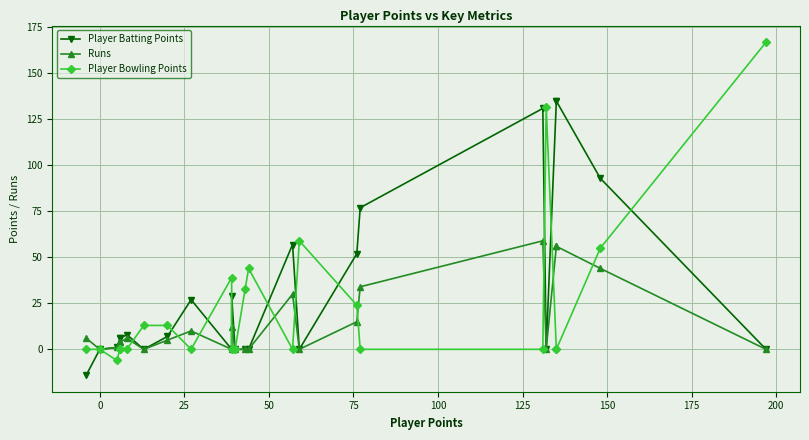

True or false: Player Bowling Points and Player Batting Points cross at least once.

True